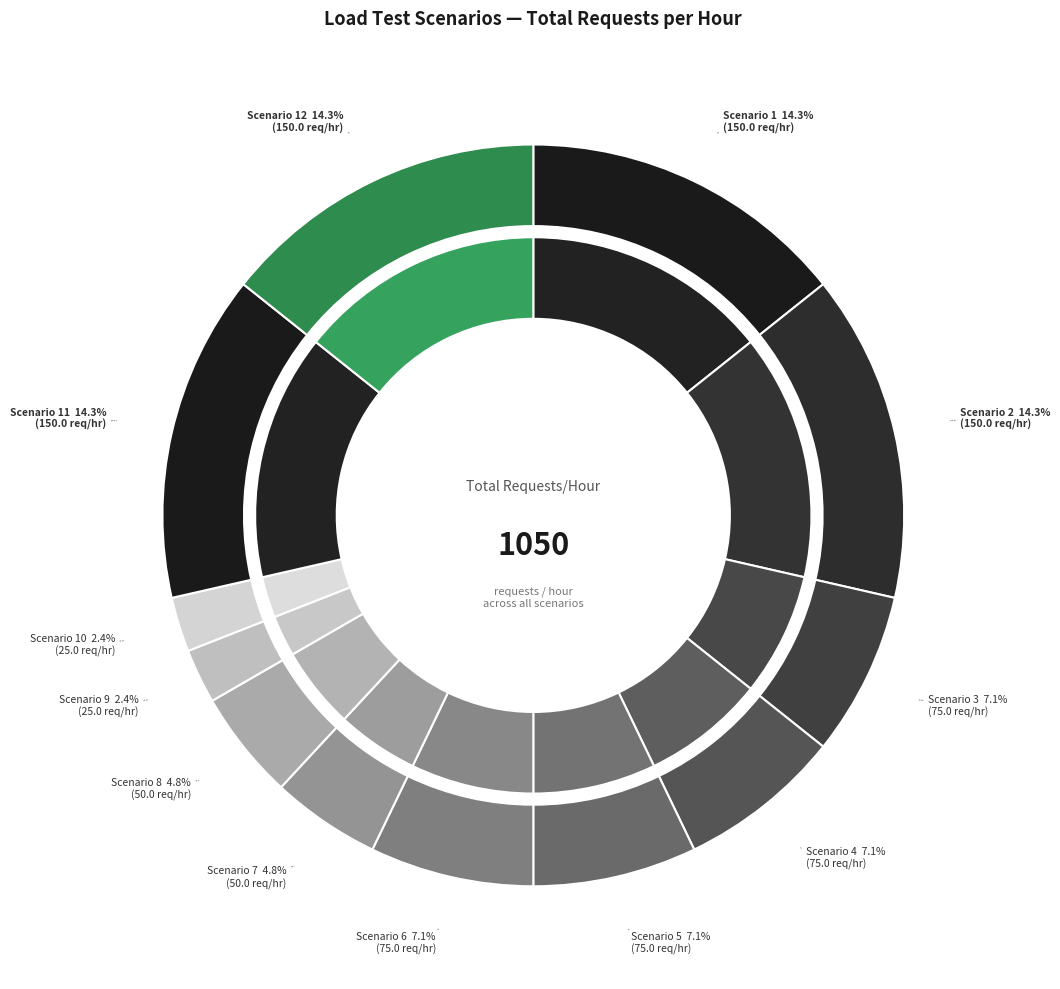

To the nearest percent, what percentage of the pie is Scenario 12?

14%